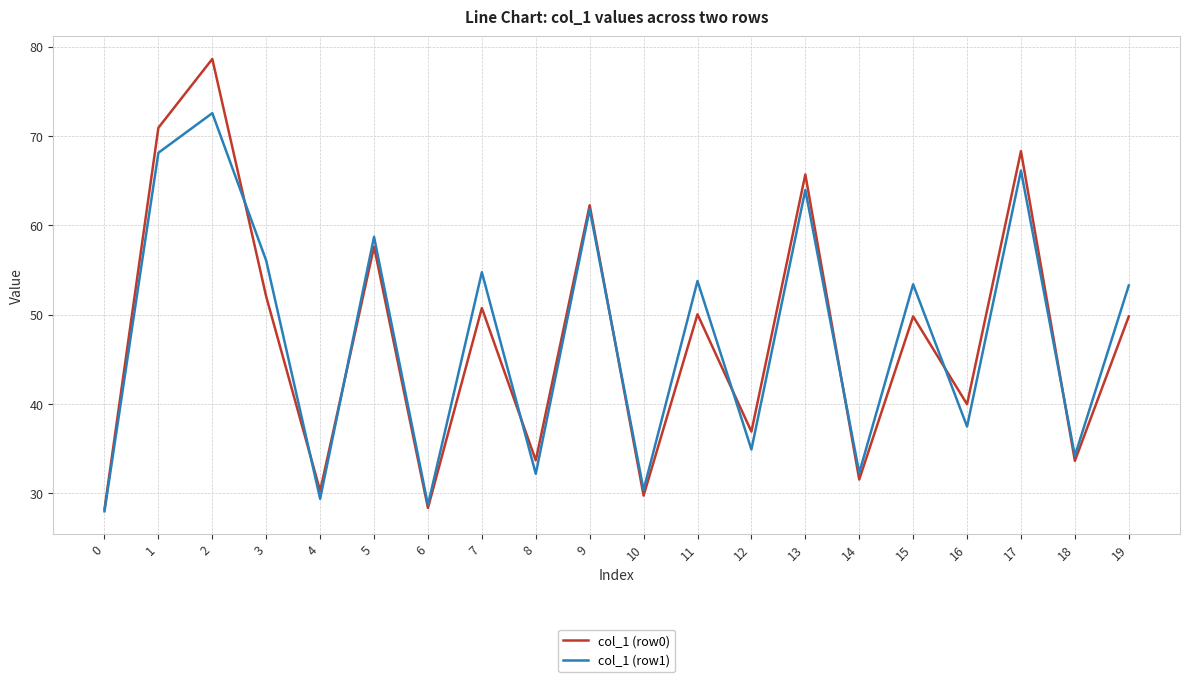

What is the spread (max minus min) of values at 7?

4.0